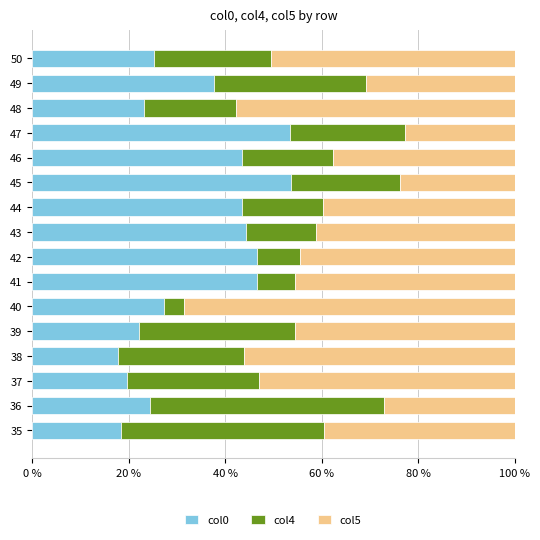

What is the total value across all series at 38?

100.0